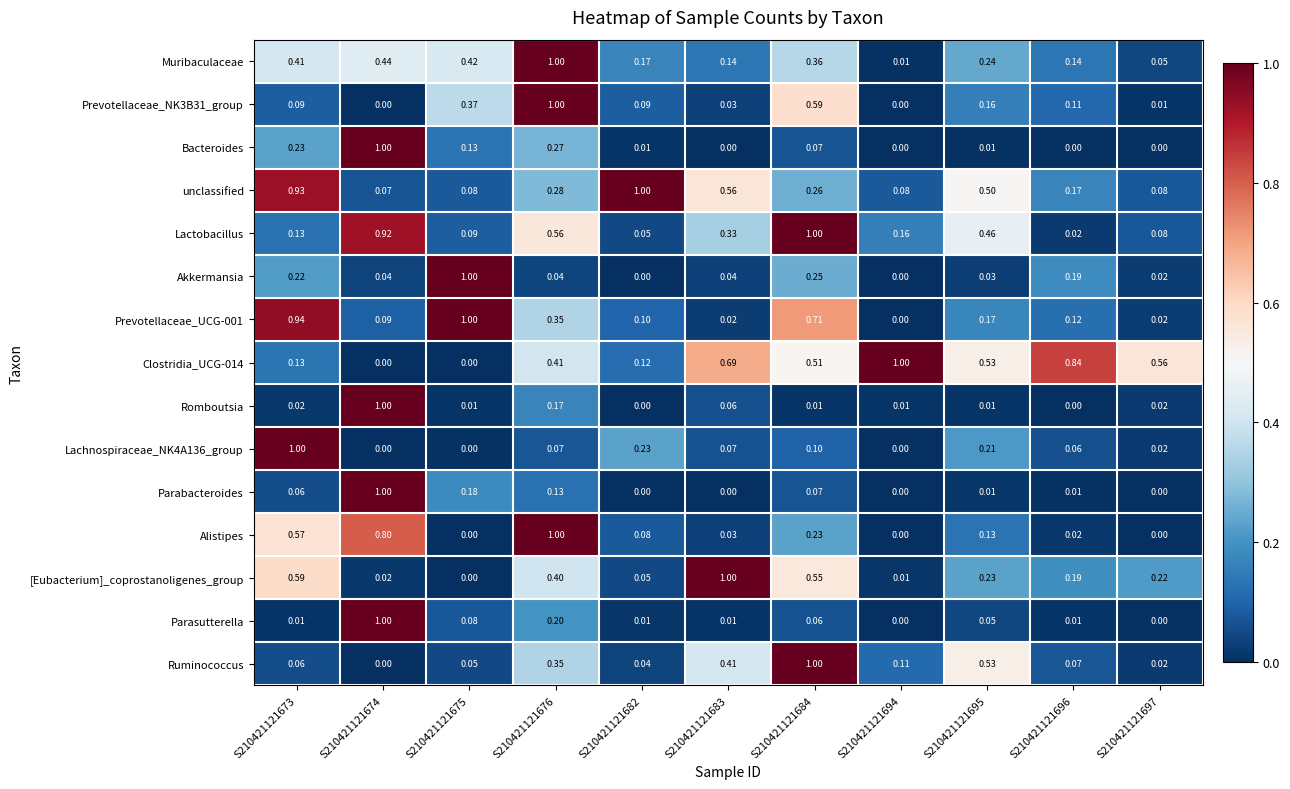

Is the value of Muribaculaceae at S210421121673 greater than the value of Bacteroides at S210421121673?

Yes